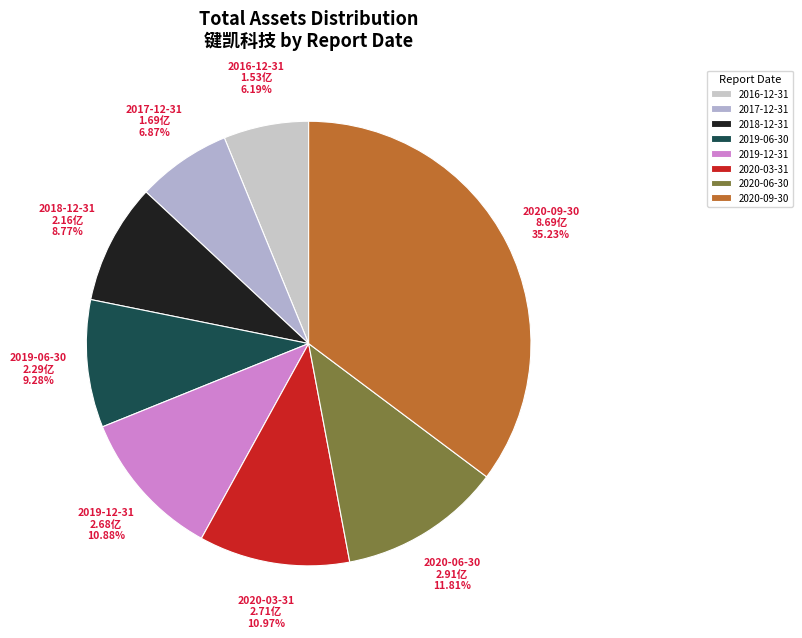

To the nearest percent, what percentage of the pie is 2020-06-30?

12%